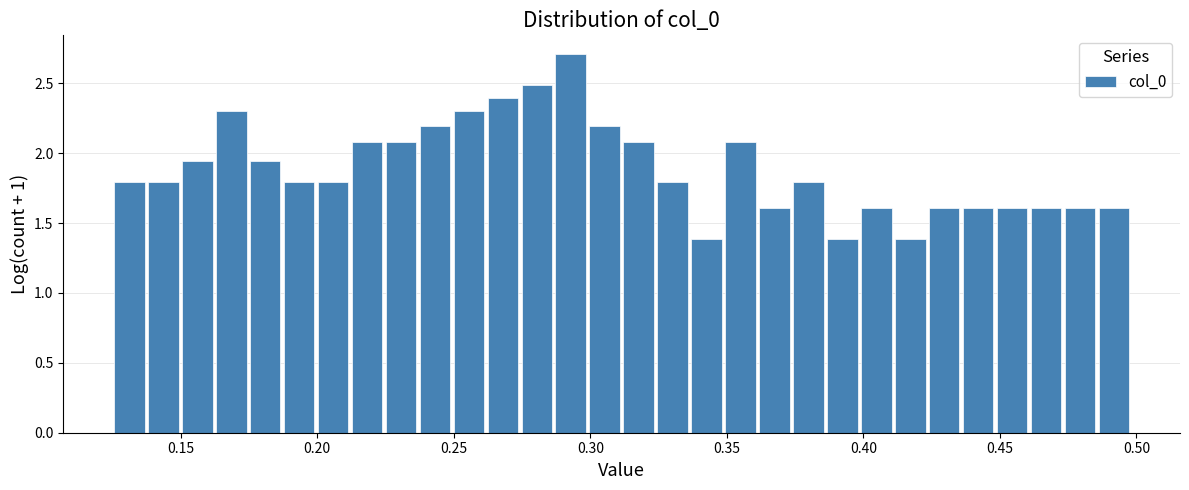

Around what value on the x-axis is the tallest bar? Give the approximate position of its centre, as read against the axis.

0.295